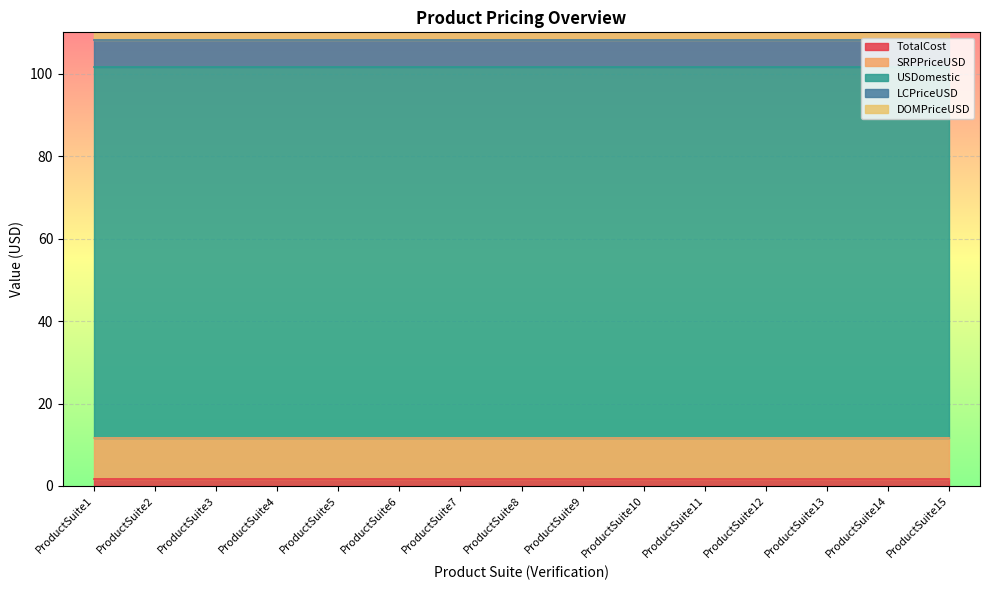

What is the maximum value for LCPriceUSD?

6.5